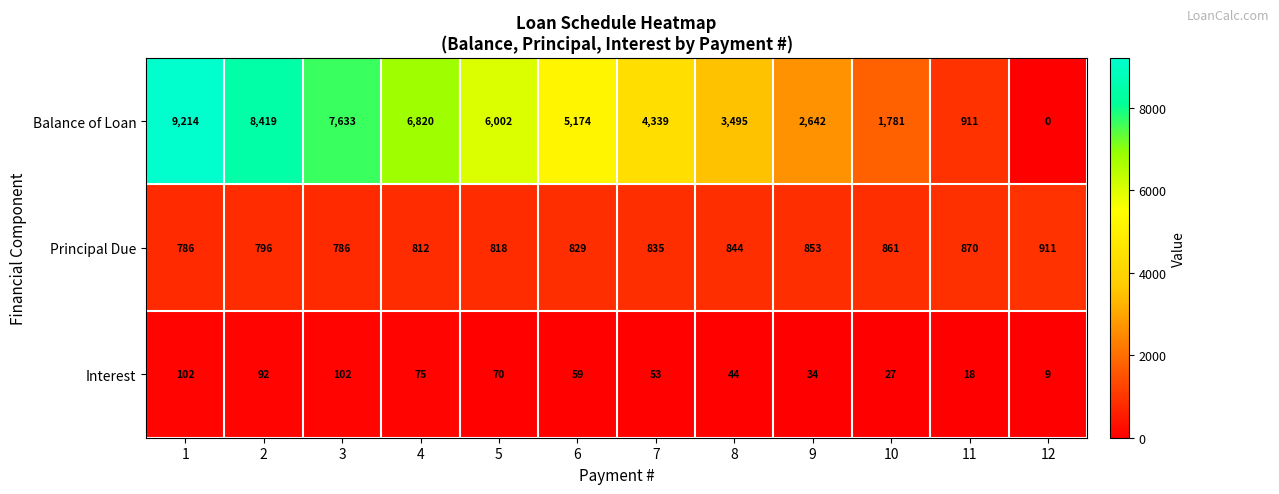

How many series are shown in this chart?

3